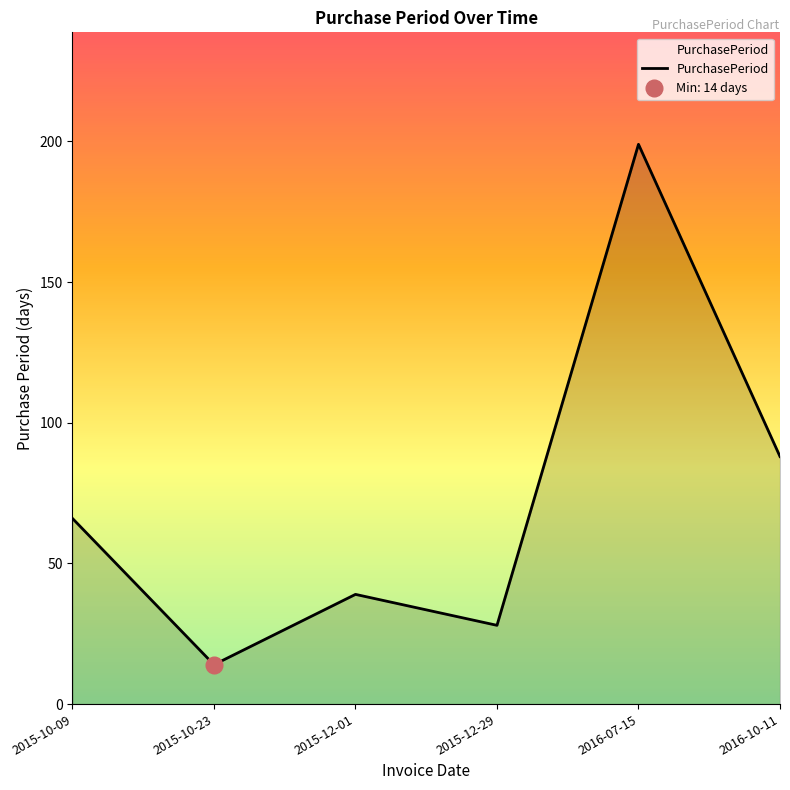

What is the sum of all values?

434